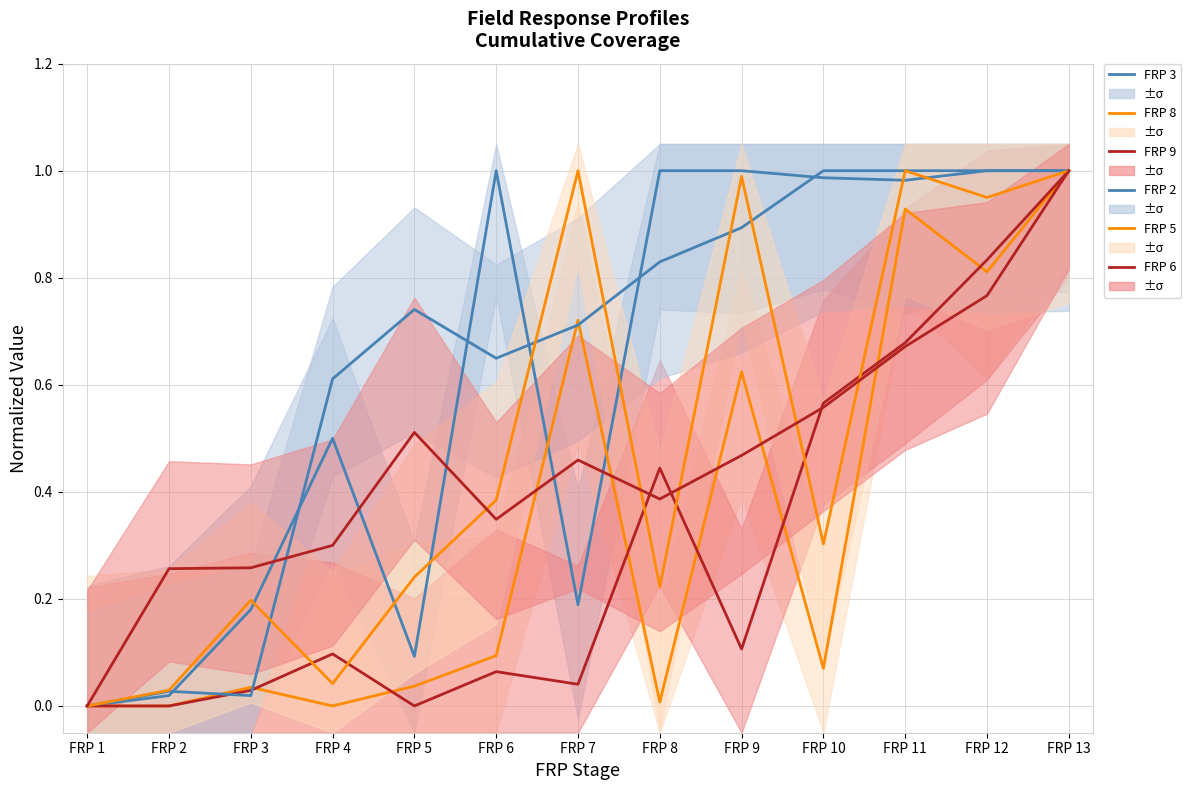

True or false: FRP 9 and FRP 3 intersect in this chart.

False